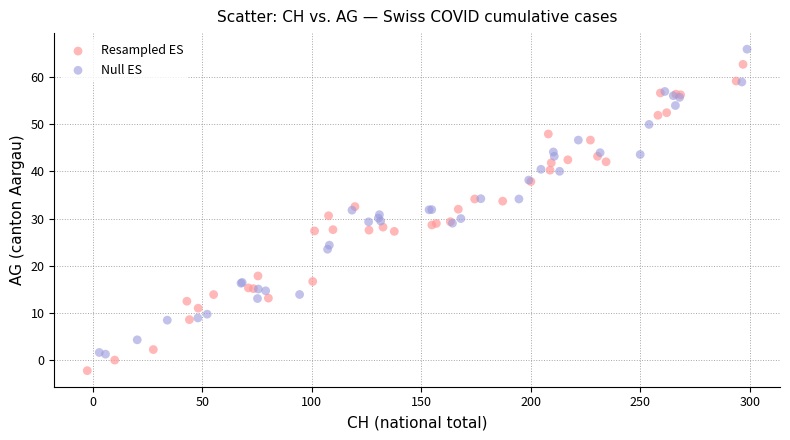

What are all the series names shown in the legend?

Resampled ES, Null ES